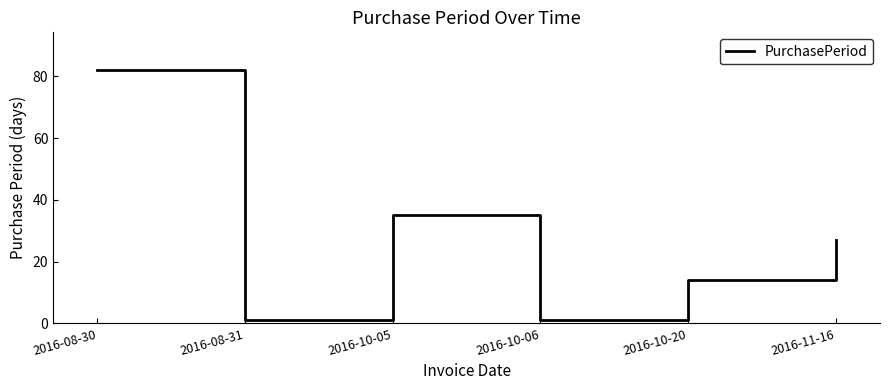

What is the ratio of the value at 2016-08-30 to the value at 2016-10-20?

5.9